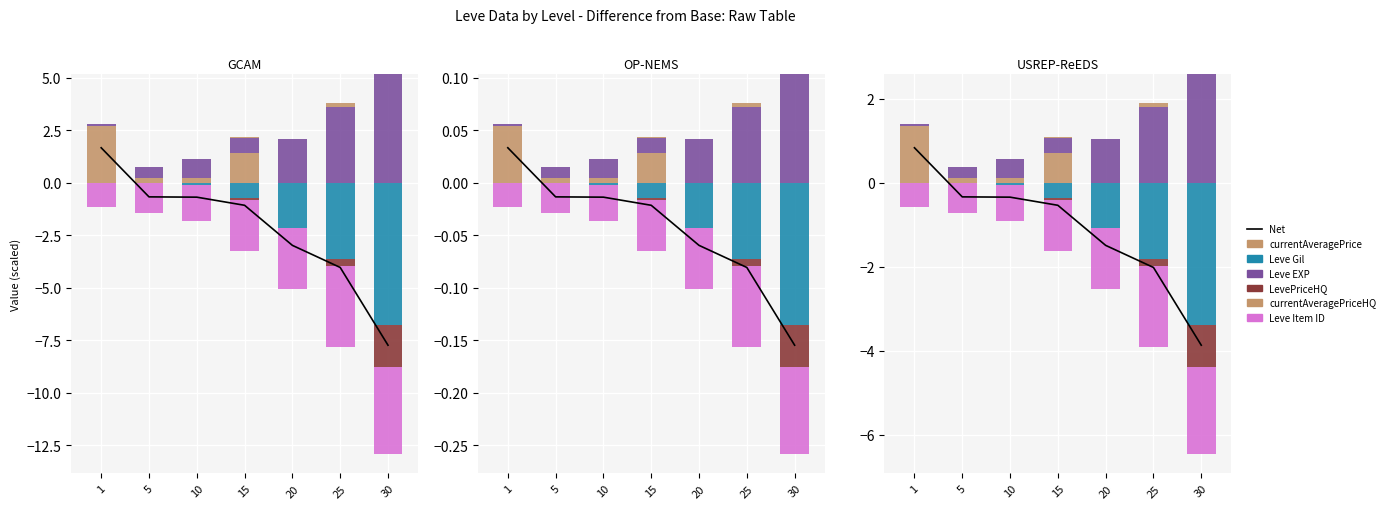

What is the value of the LevePriceHQ bar at the 6th from the left?

-0.3